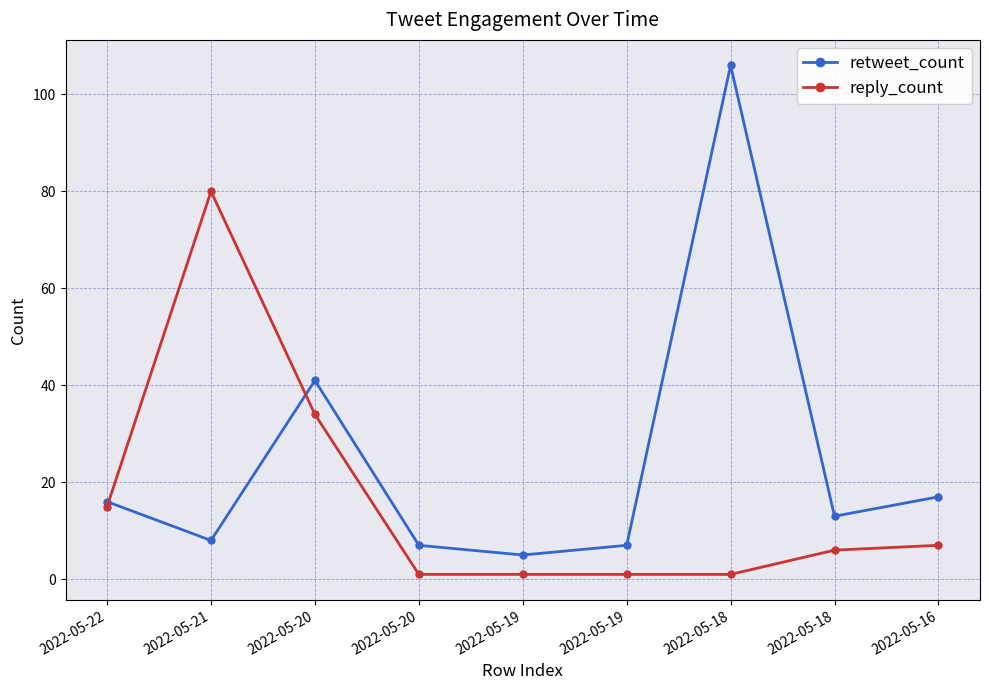

What is the greatest value displayed?

106